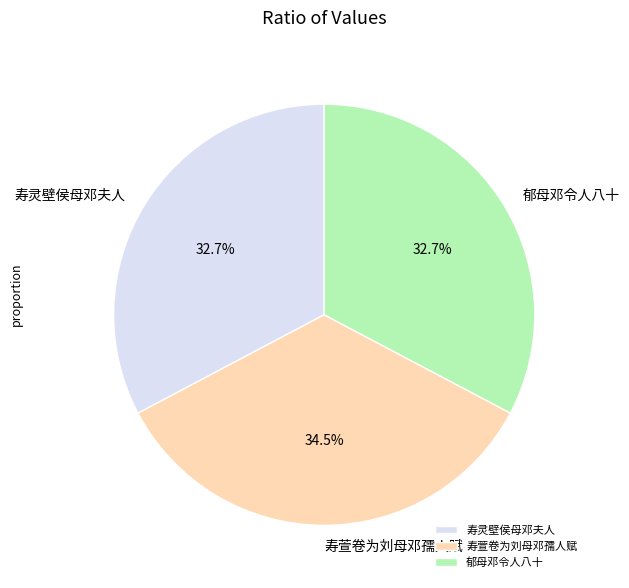

How many segments does this pie chart have?

3